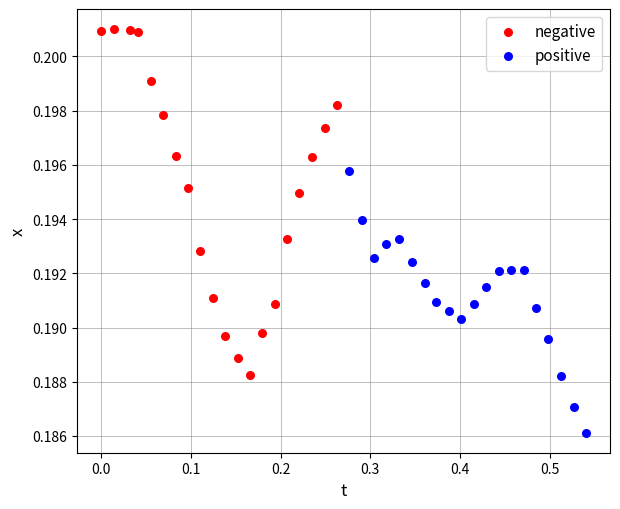

Which series reaches the minimum Y coordinate?

positive